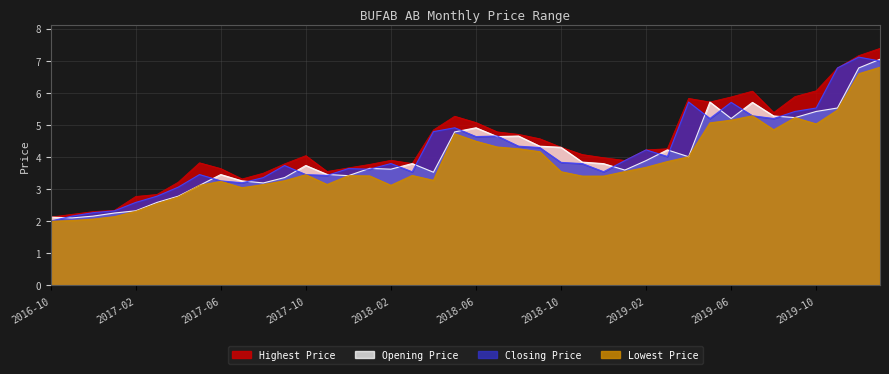

Reading left to right, list all the values displayed in this chart.

Highest Price: 2016-10=2.1	2016-11=2.2	2016-12=2.3	2017-01=2.3	2017-02=2.8	2017-03=2.8	2017-04=3.2	2017-05=3.8	2017-06=3.6	2017-07=3.3	2017-08=3.5	2017-09=3.8	2017-10=4.0	2017-11=3.5	2017-12=3.7	2018-01=3.8	2018-02=3.9	2018-03=3.8	2018-04=4.8	2018-05=5.3	2018-06=5.1	2018-07=4.8	2018-08=4.7	2018-09=4.6	2018-10=4.3	2018-11=4.1	2018-12=4.0	2019-01=3.9	2019-02=4.2	2019-03=4.3	2019-04=5.8	2019-05=5.7	2019-06=5.9	2019-07=6.1	2019-08=5.4	2019-09=5.9	2019-10=6.1	2019-11=6.8	2019-12=7.2	2020-01=7.4
Opening Price: 2016-10=2.1	2016-11=2.1	2016-12=2.2	2017-01=2.3	2017-02=2.3	2017-03=2.6	2017-04=2.8	2017-05=3.1	2017-06=3.5	2017-07=3.3	2017-08=3.2	2017-09=3.4	2017-10=3.7	2017-11=3.5	2017-12=3.4	2018-01=3.6	2018-02=3.6	2018-03=3.8	2018-04=3.5	2018-05=4.8	2018-06=4.9	2018-07=4.6	2018-08=4.7	2018-09=4.3	2018-10=4.3	2018-11=3.8	2018-12=3.8	2019-01=3.6	2019-02=3.9	2019-03=4.2	2019-04=4.0	2019-05=5.7	2019-06=5.2	2019-07=5.7	2019-08=5.3	2019-09=5.2	2019-10=5.4	2019-11=5.5	2019-12=6.8	2020-01=7.0
Closing Price: 2016-10=2.0	2016-11=2.2	2016-12=2.3	2017-01=2.3	2017-02=2.6	2017-03=2.8	2017-04=3.1	2017-05=3.5	2017-06=3.3	2017-07=3.2	2017-08=3.4	2017-09=3.7	2017-10=3.5	2017-11=3.4	2017-12=3.6	2018-01=3.6	2018-02=3.8	2018-03=3.5	2018-04=4.8	2018-05=4.9	2018-06=4.6	2018-07=4.7	2018-08=4.3	2018-09=4.3	2018-10=3.8	2018-11=3.8	2018-12=3.5	2019-01=3.9	2019-02=4.2	2019-03=4.0	2019-04=5.7	2019-05=5.2	2019-06=5.7	2019-07=5.3	2019-08=5.2	2019-09=5.4	2019-10=5.5	2019-11=6.8	2019-12=7.1	2020-01=7.0
Lowest Price: 2016-10=2.0	2016-11=2.0	2016-12=2.1	2017-01=2.1	2017-02=2.3	2017-03=2.5	2017-04=2.8	2017-05=3.1	2017-06=3.2	2017-07=3.0	2017-08=3.1	2017-09=3.3	2017-10=3.4	2017-11=3.1	2017-12=3.4	2018-01=3.4	2018-02=3.1	2018-03=3.4	2018-04=3.3	2018-05=4.7	2018-06=4.5	2018-07=4.3	2018-08=4.3	2018-09=4.2	2018-10=3.5	2018-11=3.4	2018-12=3.4	2019-01=3.5	2019-02=3.7	2019-03=3.9	2019-04=4.0	2019-05=5.1	2019-06=5.1	2019-07=5.3	2019-08=4.8	2019-09=5.2	2019-10=5.0	2019-11=5.5	2019-12=6.6	2020-01=6.8